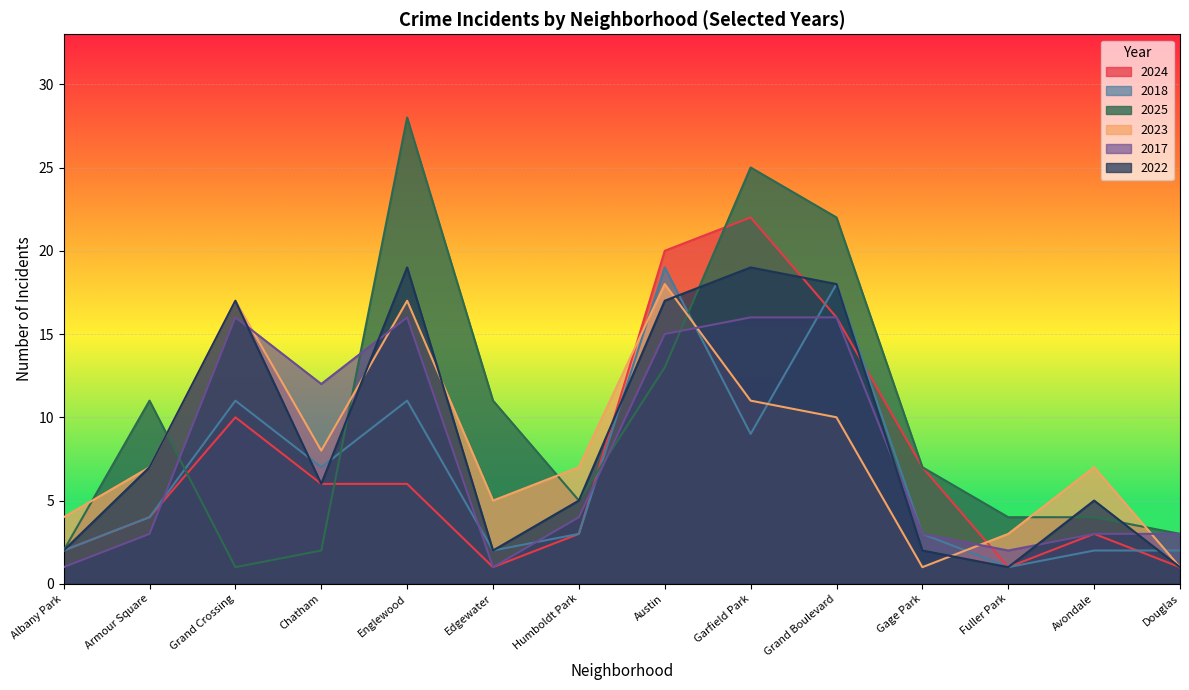

Reading right to left, transcribe all the data shown in this chart.

2024: 1	3	1	7	16	22	20	3	1	6	6	10	4	2
2018: 2	2	1	3	18	9	19	3	2	11	7	11	4	2
2025: 3	4	4	7	22	25	13	5	11	28	2	1	11	2
2023: 1	7	3	1	10	11	18	7	5	17	8	17	7	4
2017: 3	3	2	3	16	16	15	4	1	16	12	16	3	1
2022: 1	5	1	2	18	19	17	5	2	19	6	17	7	2